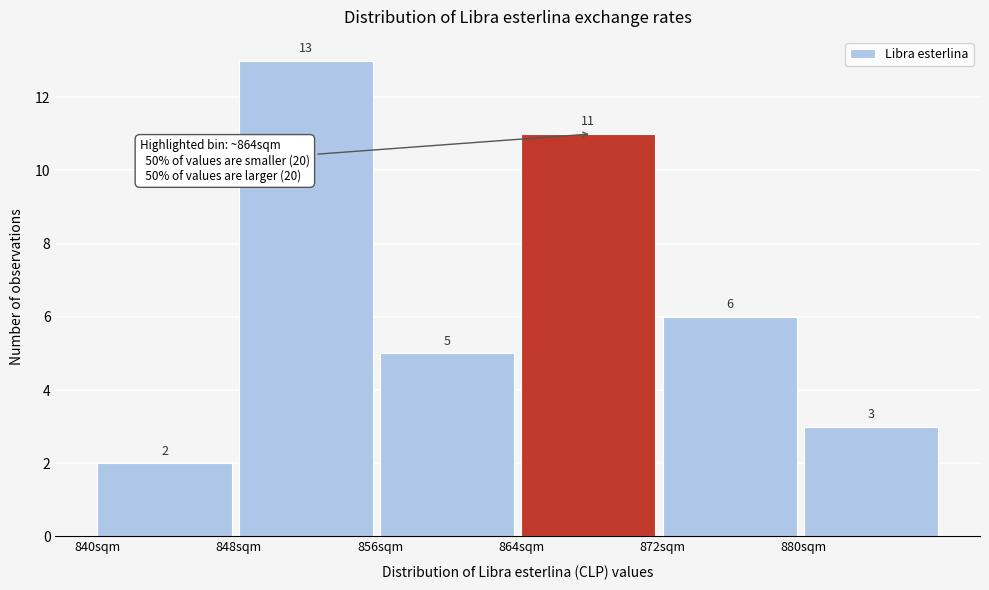

Reading left to right, transcribe this chart: for each bar, give the range it covers on the x-axis and its height.

840 to 848: 2
848 to 856: 13
856 to 864: 5
864 to 872: 11
872 to 880: 6
880 to 888: 3